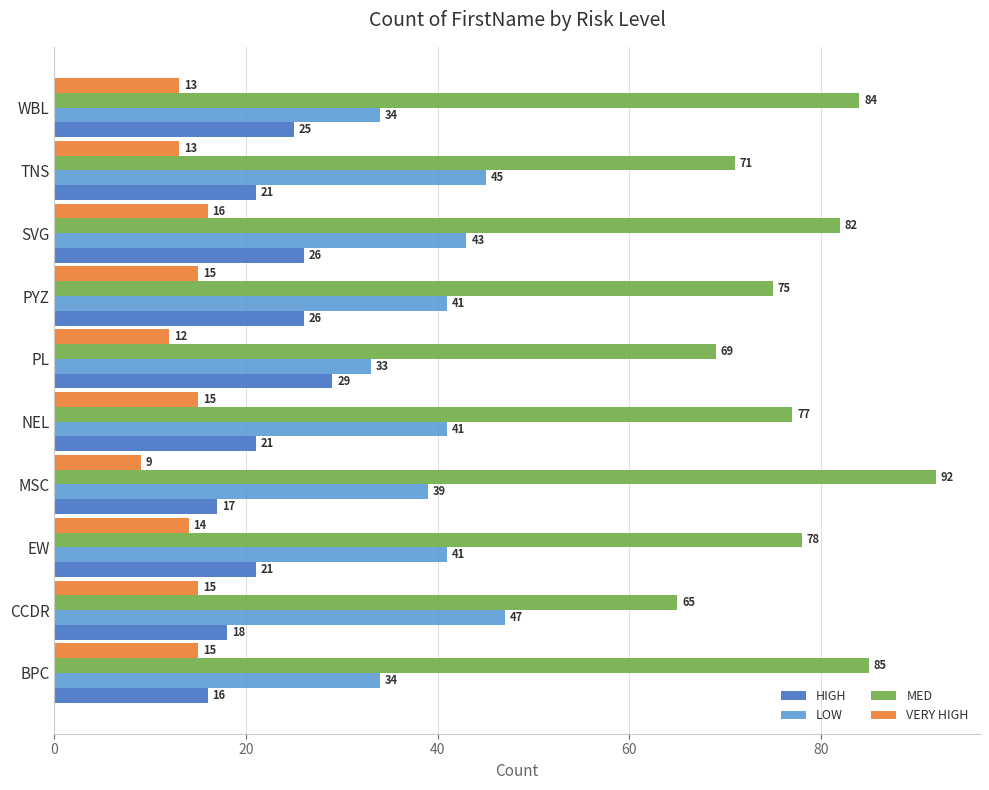

Rank the series by their maximum value, from highest to lowest.

MED, LOW, HIGH, VERY HIGH